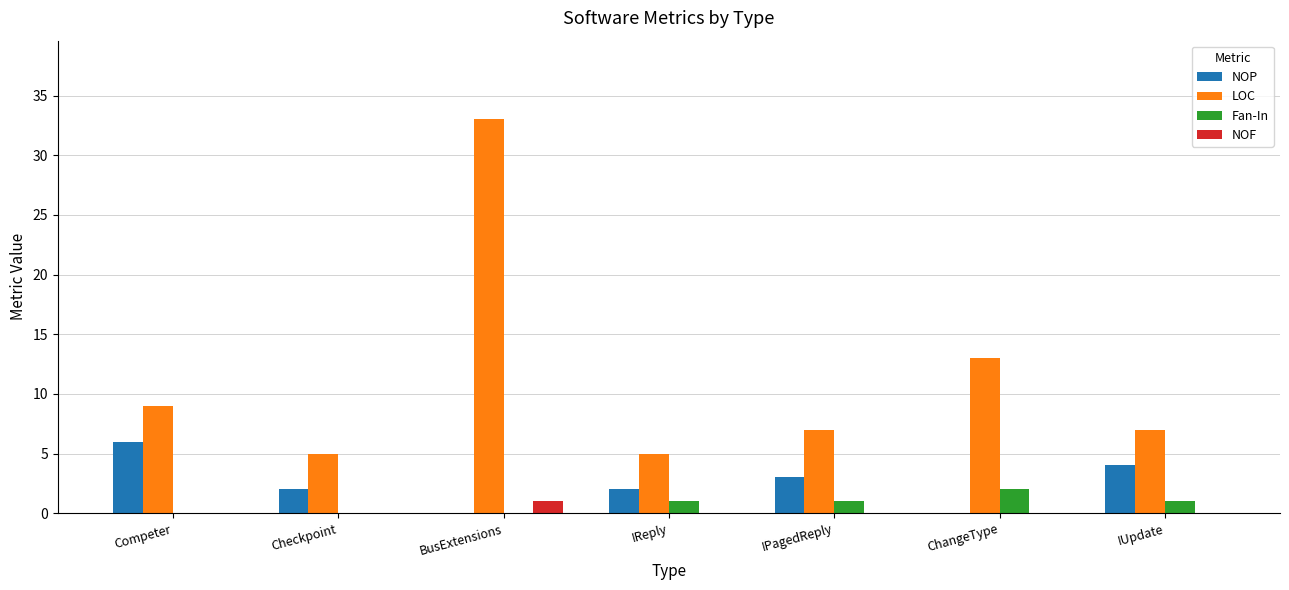

True or false: LOC has a value of 8 at ChangeType.

False